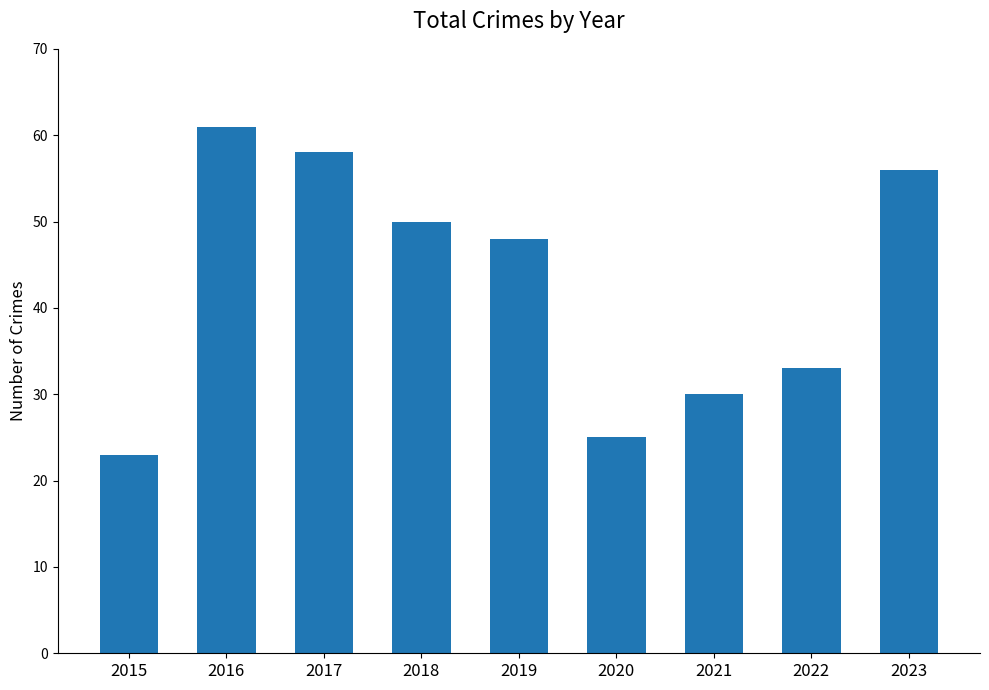

What is the difference between the maximum and minimum values?

38